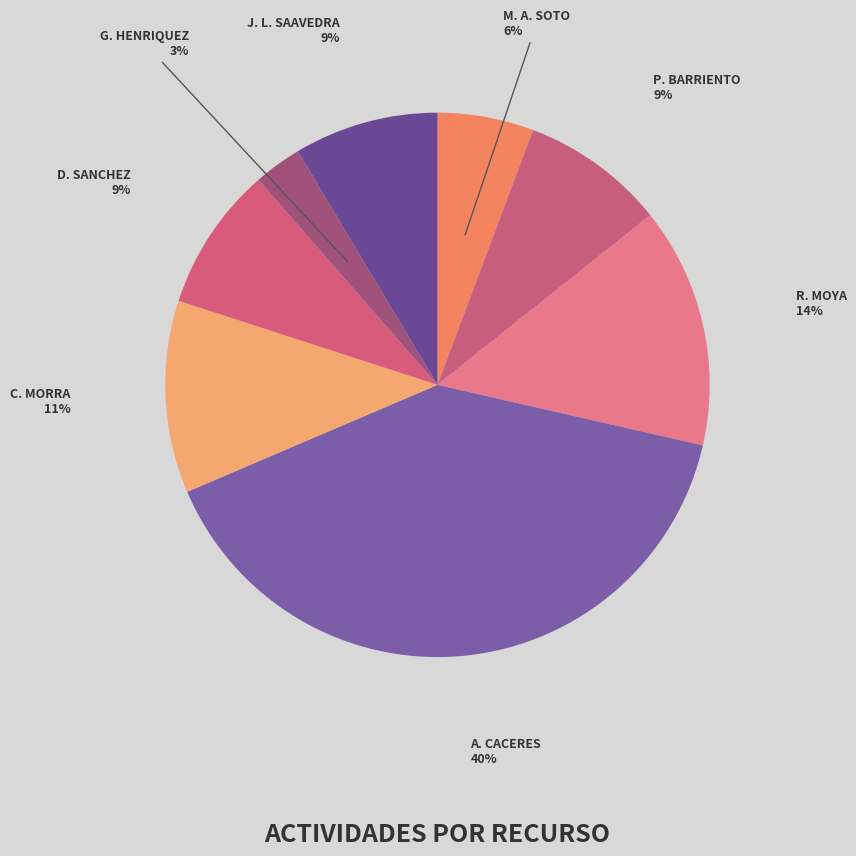

How many slices are in this pie chart?

8